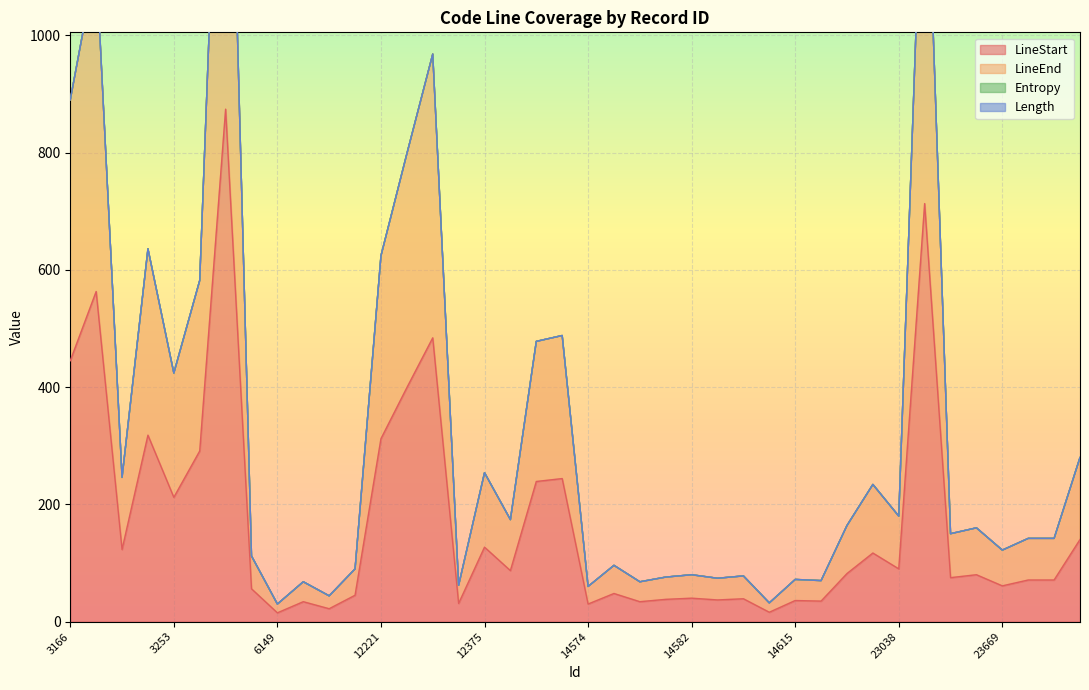

Reading right to left, what are all the values shown in this chart?

LineStart: 140	71	71	61	80	75	713	90	117	82	35	36	16	39	37	40	38	34	48	30	244	239	87	127	31	484	399	312	45	22	34	15	56	874	291	212	318	123	563	445
LineEnd: 280	142	142	122	160	150	1426	180	234	164	70	72	32	78	74	80	76	68	96	60	488	478	174	254	62	968	798	624	90	44	68	30	112	1748	582	424	636	246	1126	890